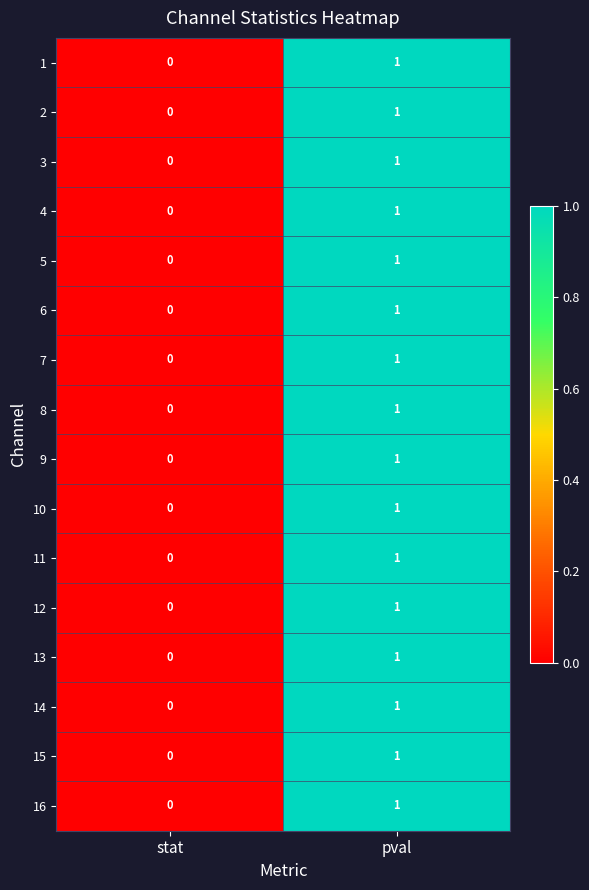

Which category has the lowest value across all series?

stat